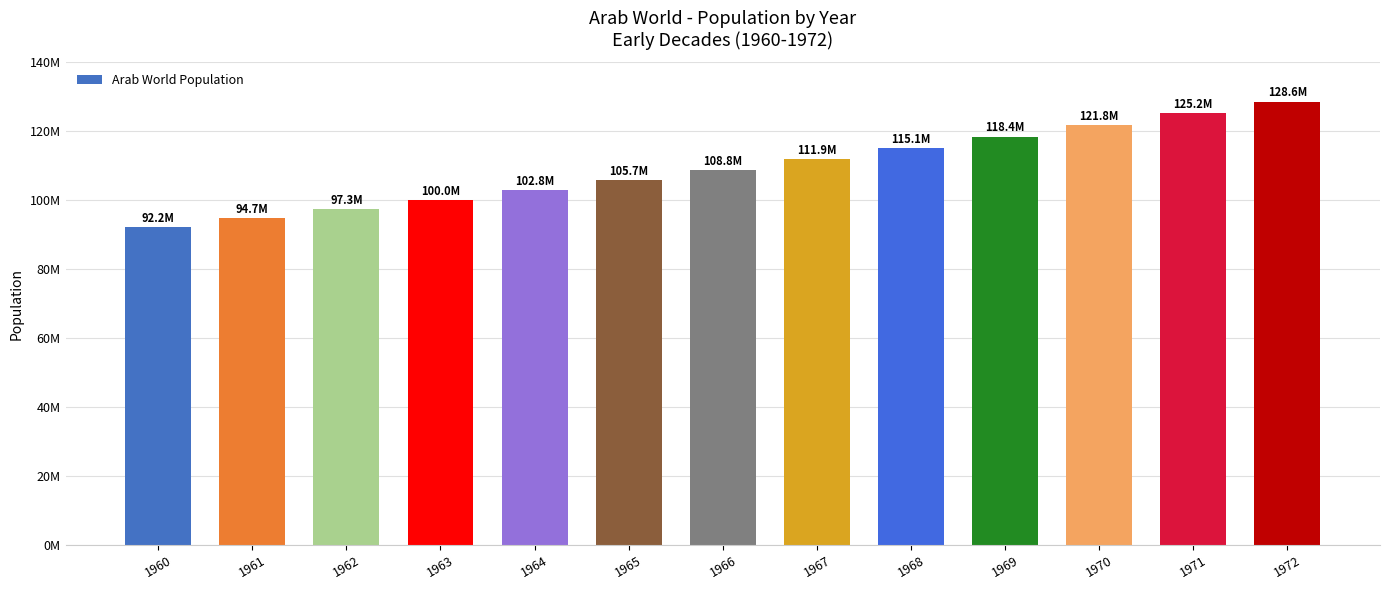

Does the chart contain any negative values?

No